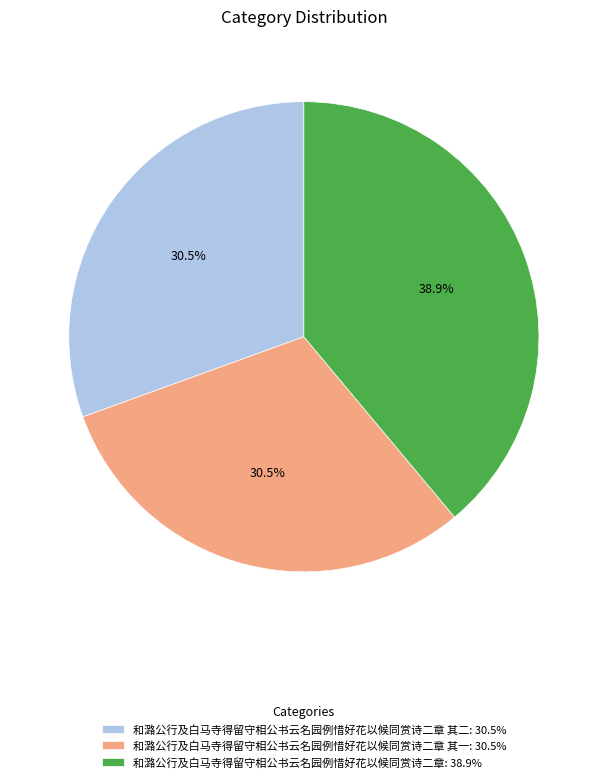

Is the sum of 和潞公行及白马寺得留守相公书云名园例惜好花以候同赏诗二章 其一: 30.5% and 和潞公行及白马寺得留守相公书云名园例惜好花以候同赏诗二章: 38.9% greater than half?

Yes